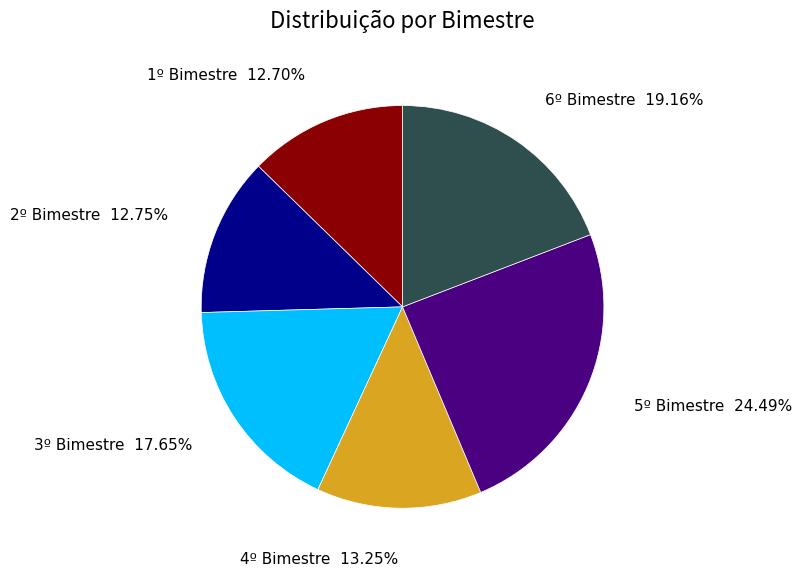

Does any single category account for the majority?

No